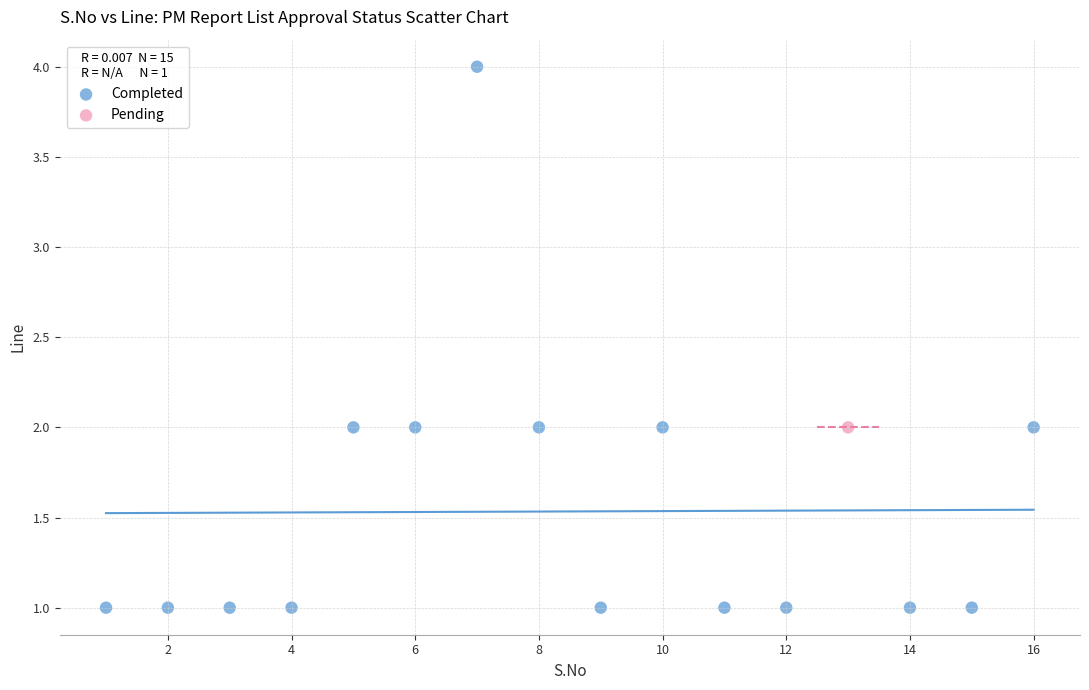

What are all the series names shown in the legend?

Completed, Pending